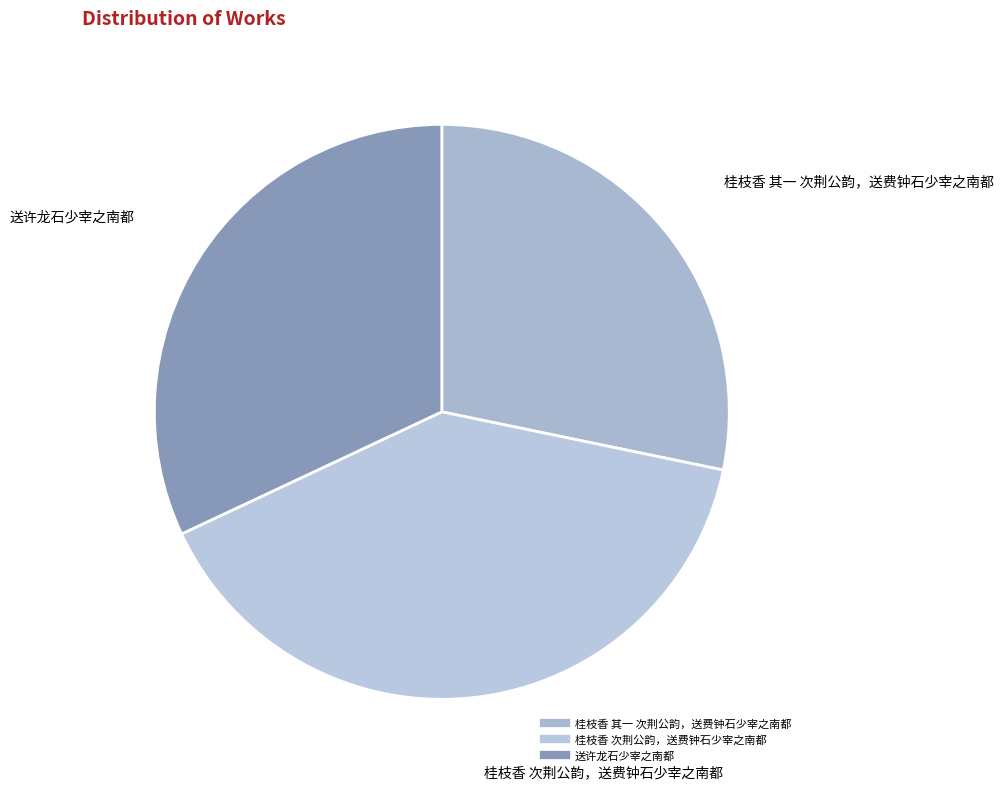

Rank the categories by value from lowest to highest.

桂枝香 其一 次荆公韵，送费钟石少宰之南都, 送许龙石少宰之南都, 桂枝香 次荆公韵，送费钟石少宰之南都